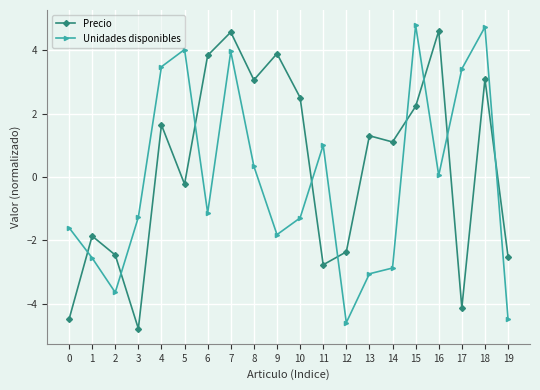

In Unidades disponibles, how many points are lower than both neighbors (excluding endpoints)?

5